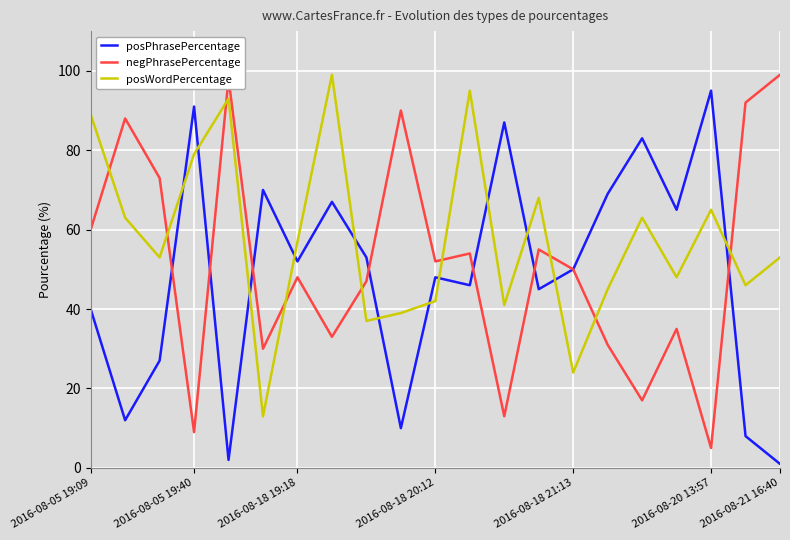

After their last crossing, which series has the higher values: negPhrasePercentage or posWordPercentage?

negPhrasePercentage